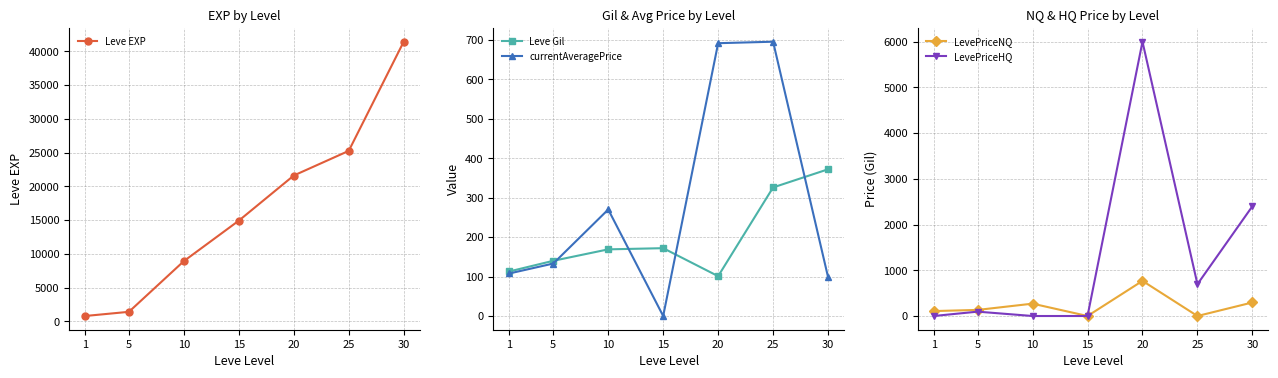

True or false: LevePriceHQ and currentAveragePrice intersect in this chart.

False